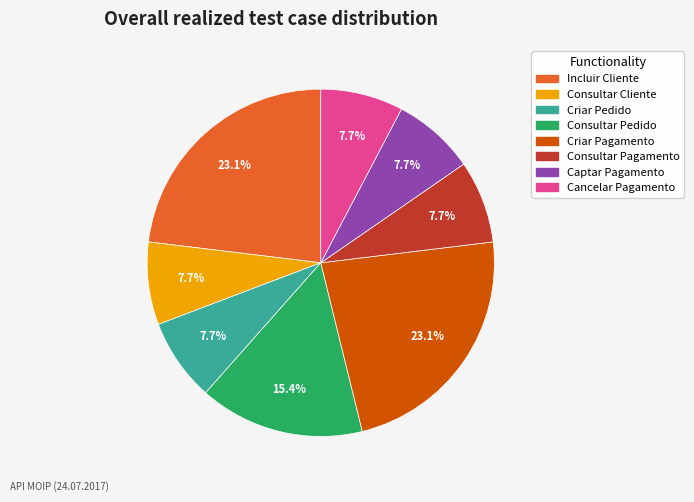

To the nearest percent, what is the difference between the Criar Pagamento and Consultar Pedido slice percentages?

8%